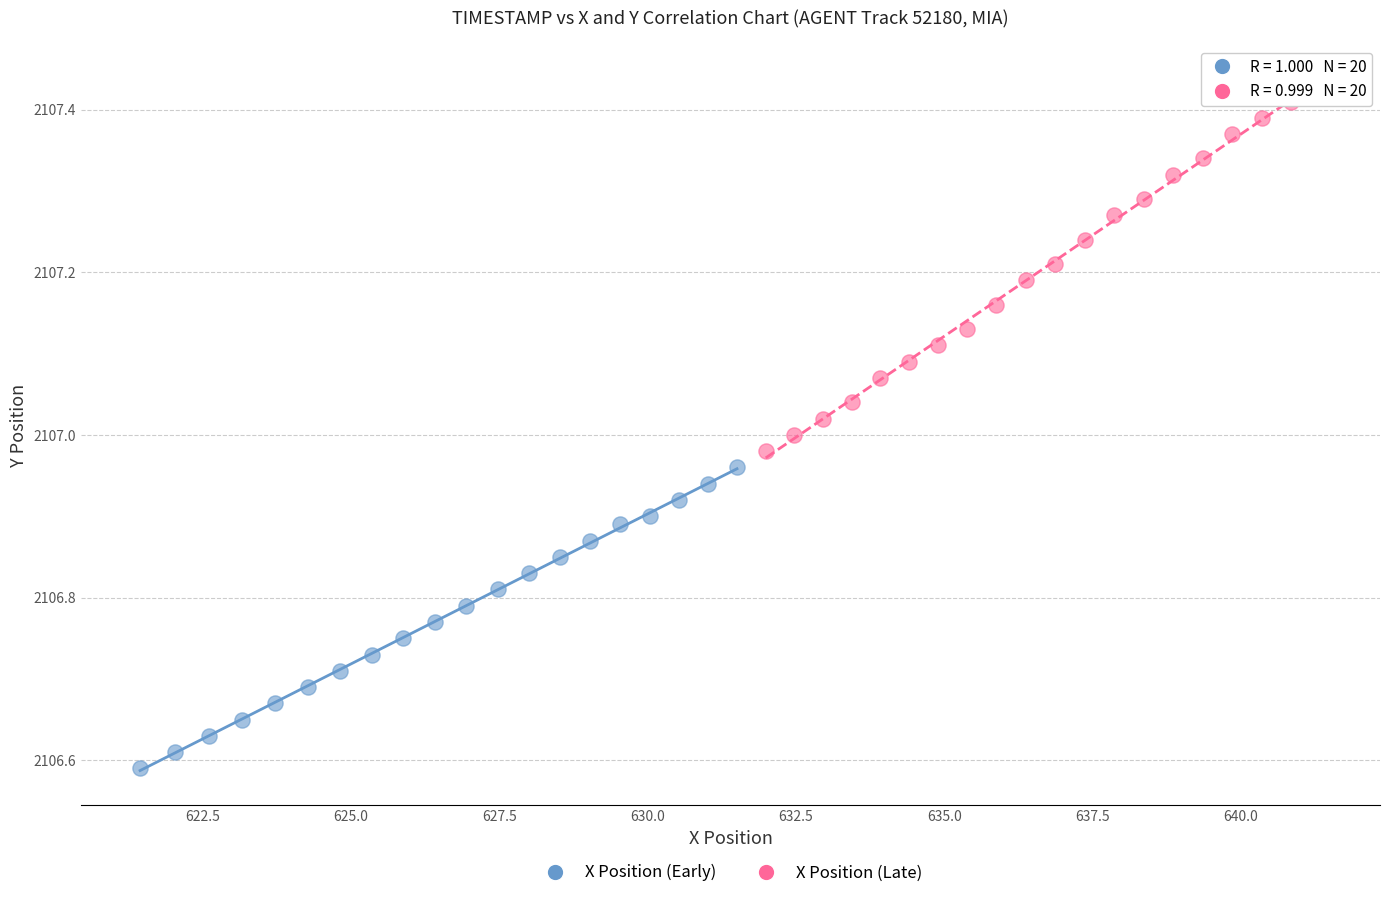

Which series has the largest Y range (max minus min)?

X Position (Late)